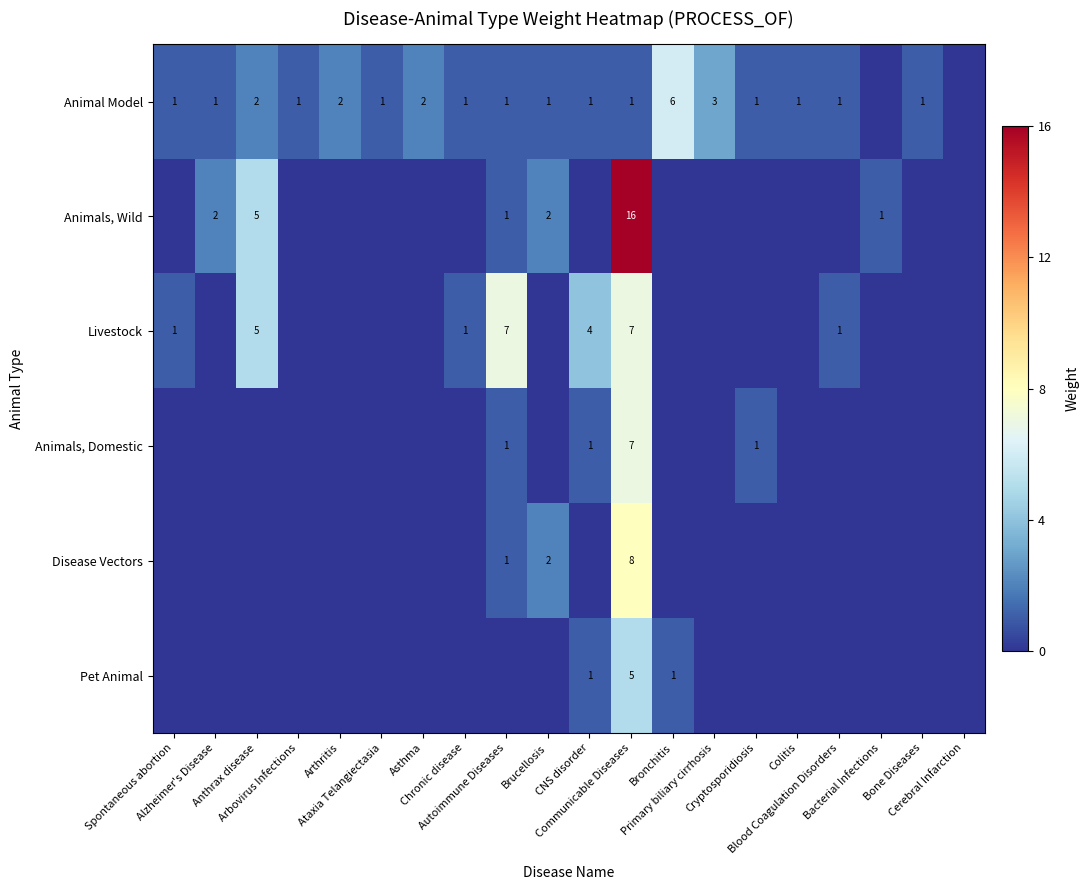

What is the highest value of the Animals, Domestic series?

7